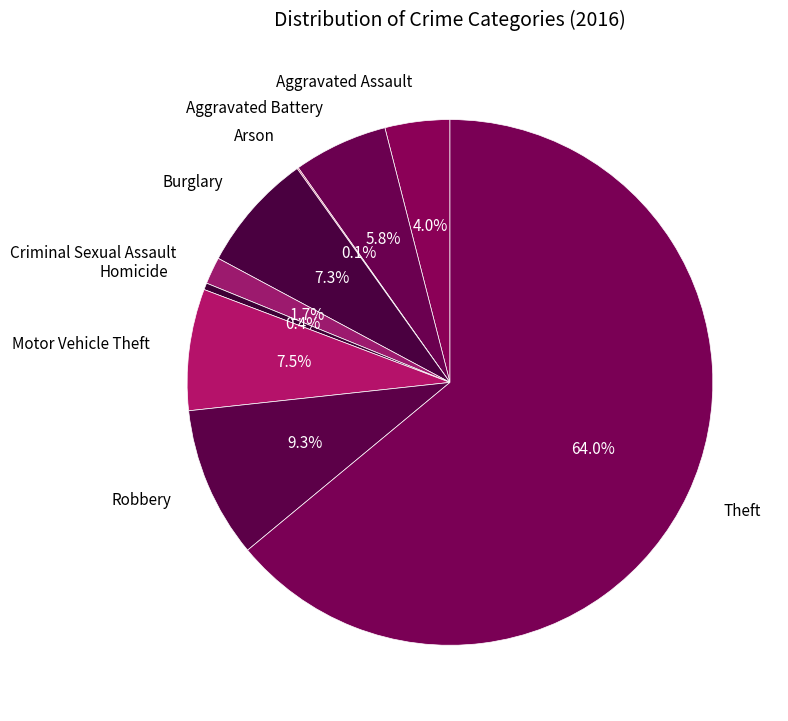

True or false: Robbery accounts for 1% of the total.

False